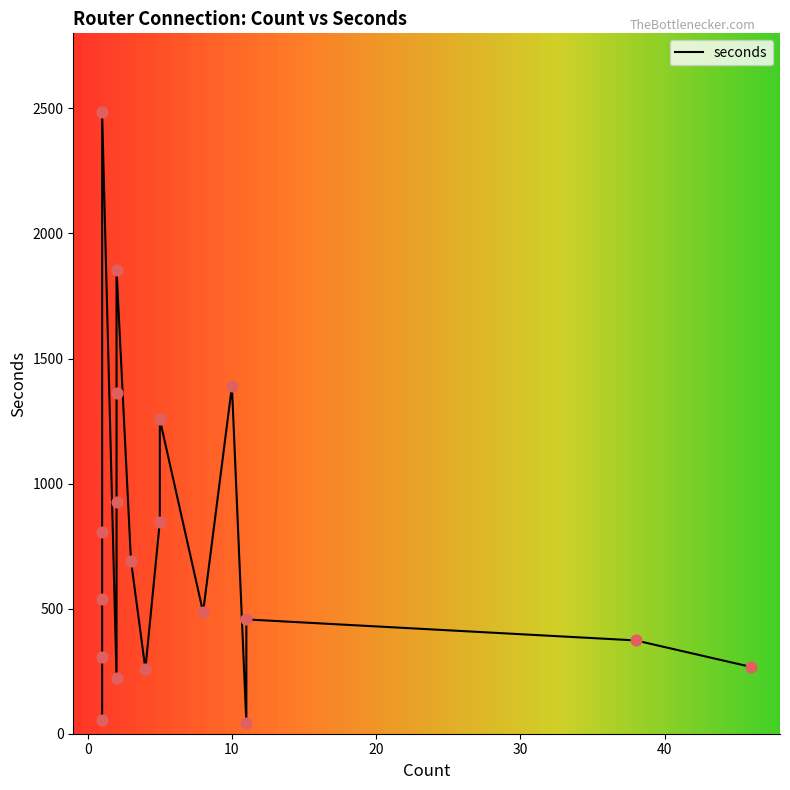

What is the ratio of the value at 1 to the value at 3?

0.8